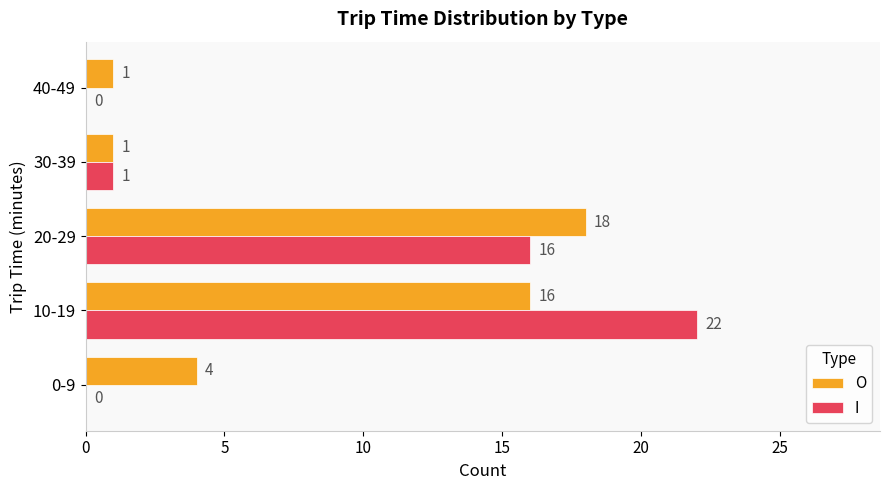

What is the highest value of the I series?

22